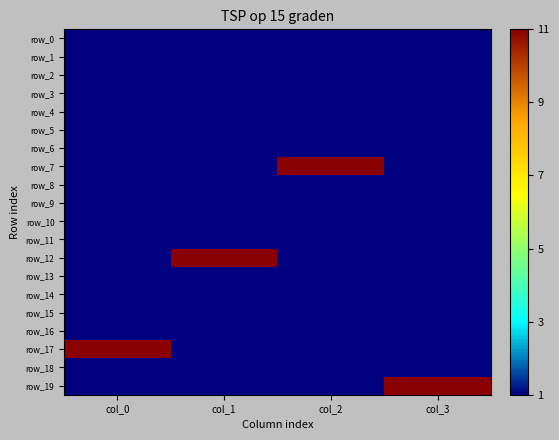

The row_18 series shows 2 at col_3. True or false?

False